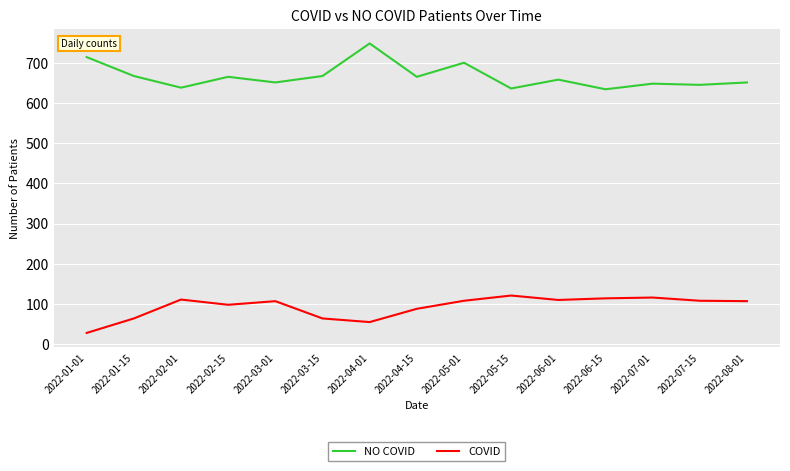

What is the sum of the COVID values at 2022-01-15 and 2022-07-15?

172